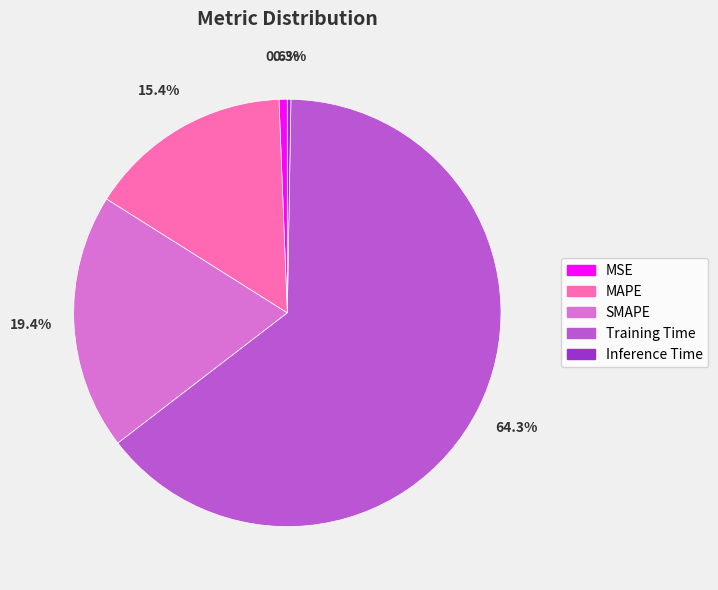

Between MAPE and SMAPE, which is larger?

SMAPE